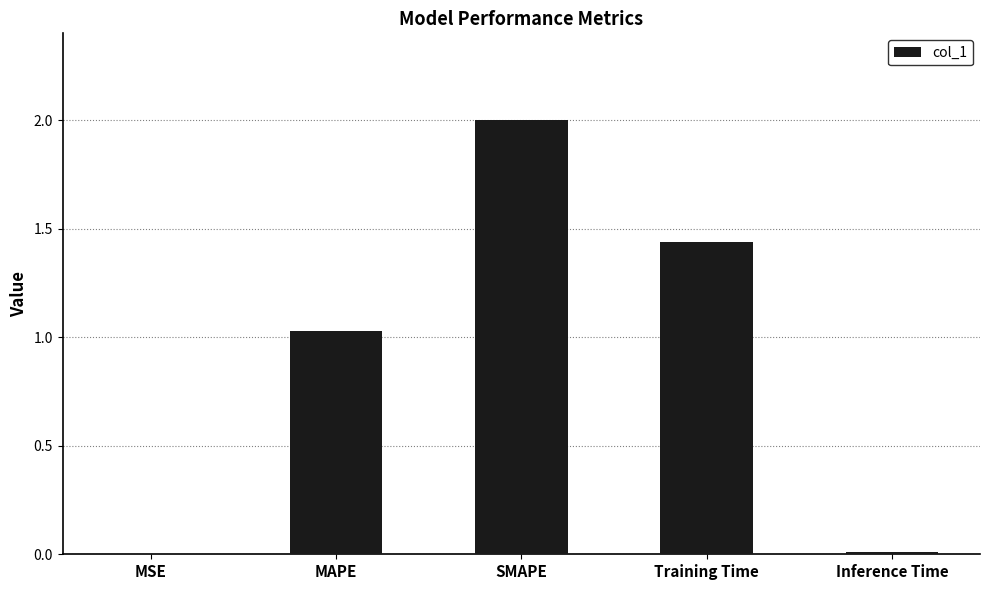

Which label corresponds to the largest value in the chart?

SMAPE